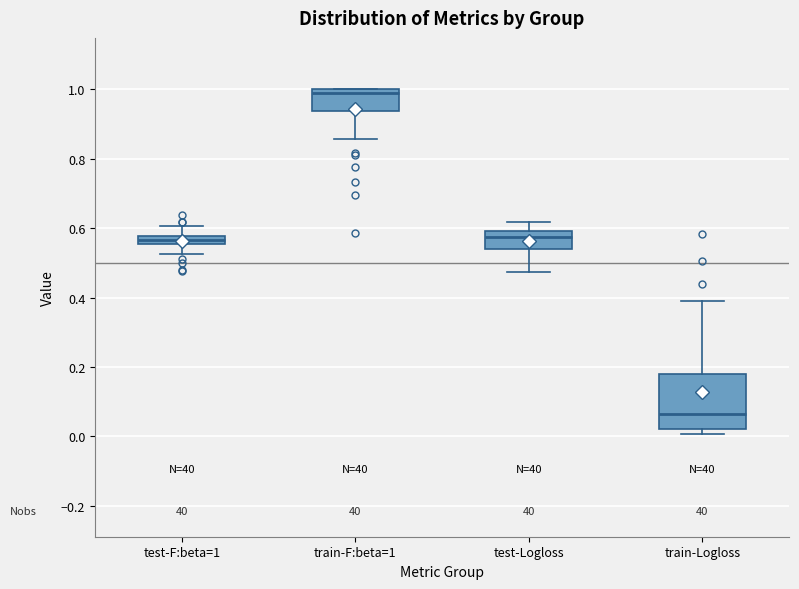

Which box's median line is the lowest?

train-Logloss